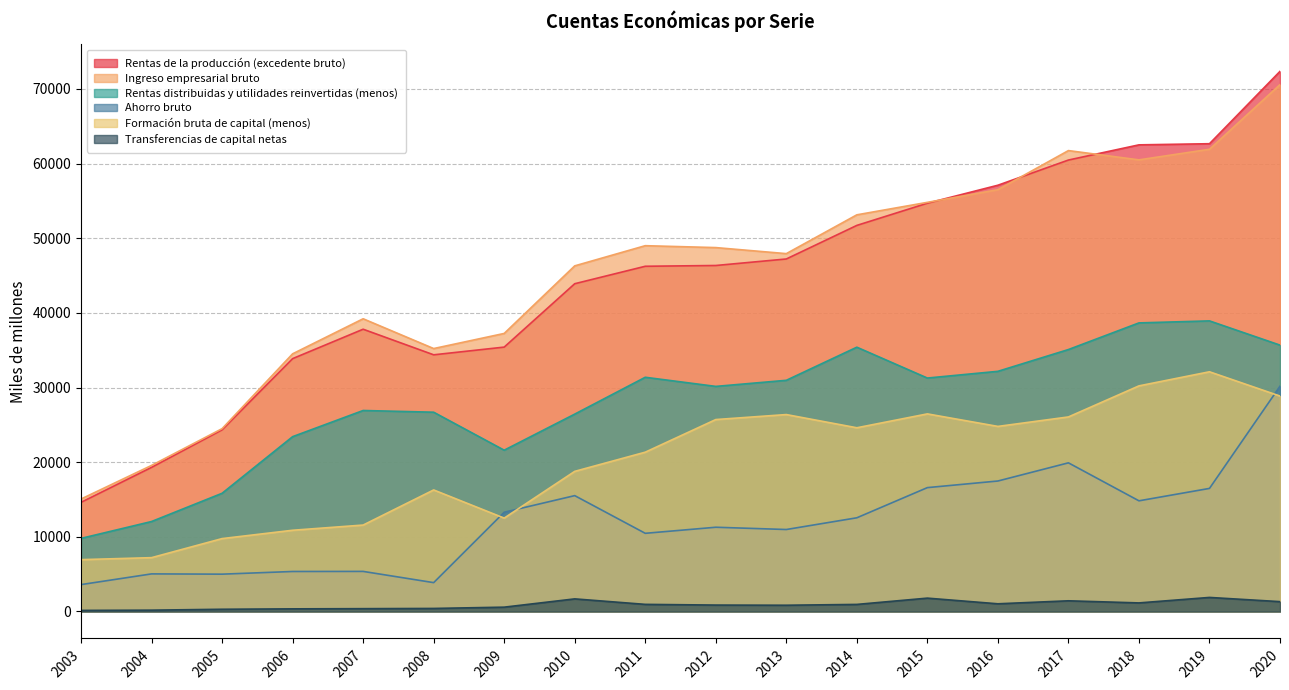

Which series has the widest spread of values?

Rentas de la producción (excedente bruto)